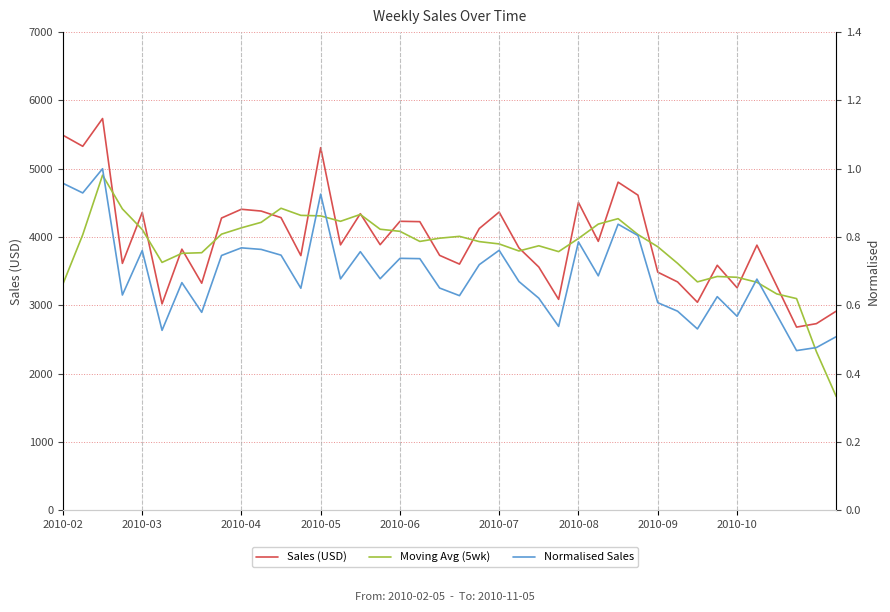

Is this an area chart (filled region under the line)?

No